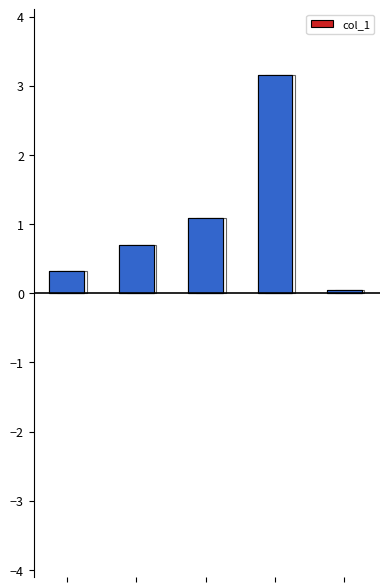

Reading right to left, what are all the values shown in this chart?

4=0.0	3=3.2	2=1.1	1=0.7	0=0.3